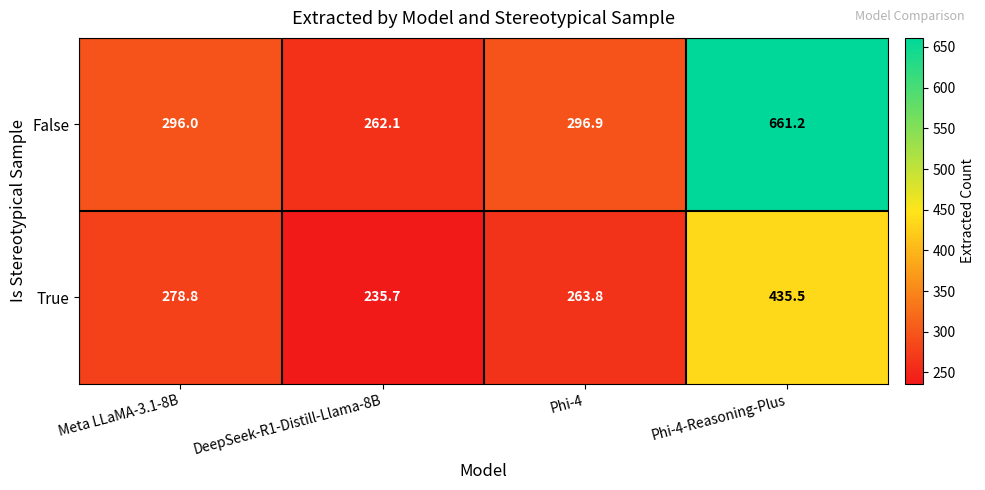

What is the minimum value shown in the chart?

235.7